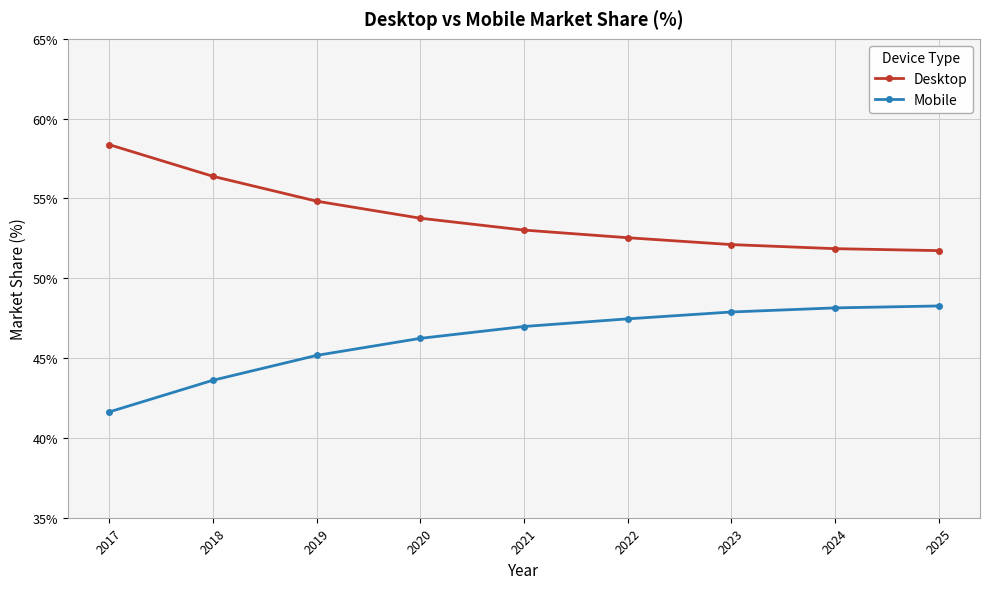

What are all the series names shown in the legend?

Desktop, Mobile